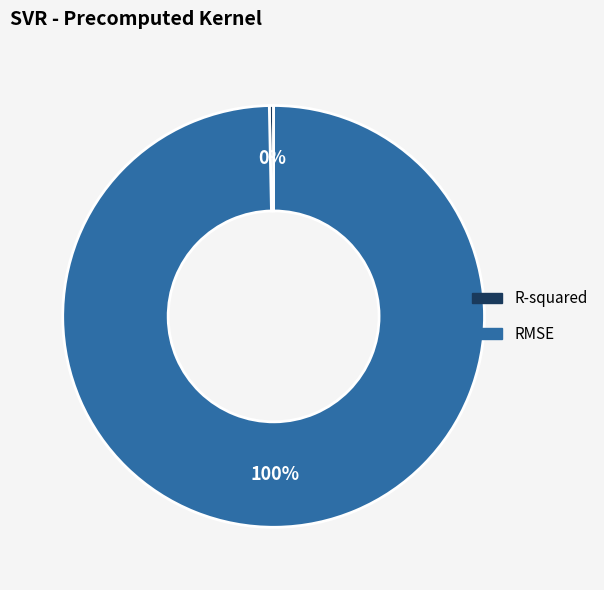

Do R-squared and RMSE together represent more than half of the pie?

Yes